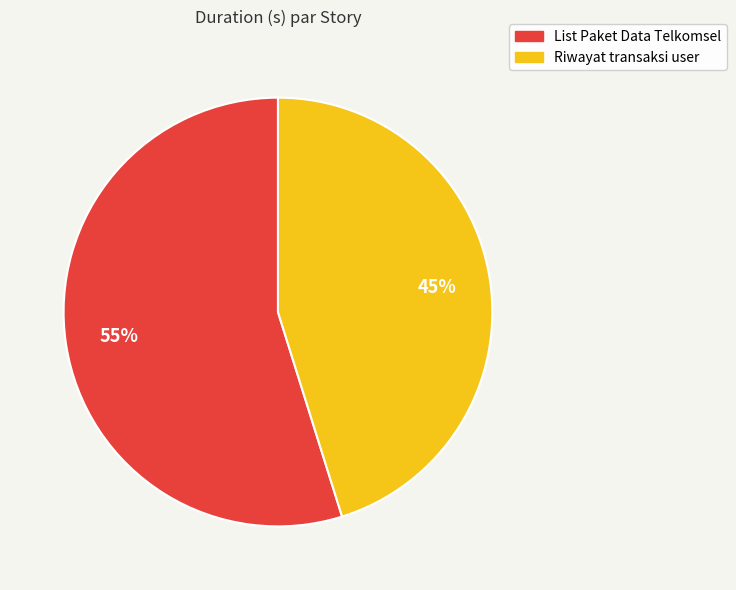

To the nearest percent, what is the combined percentage of Riwayat transaksi user and List Paket Data Telkomsel?

100%